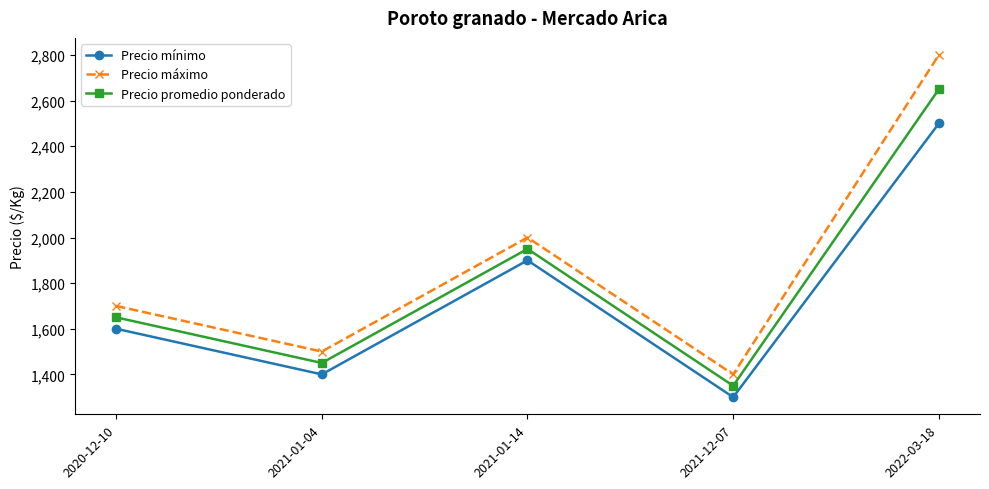

Where is the first local maximum for Precio máximo?

2021-01-14